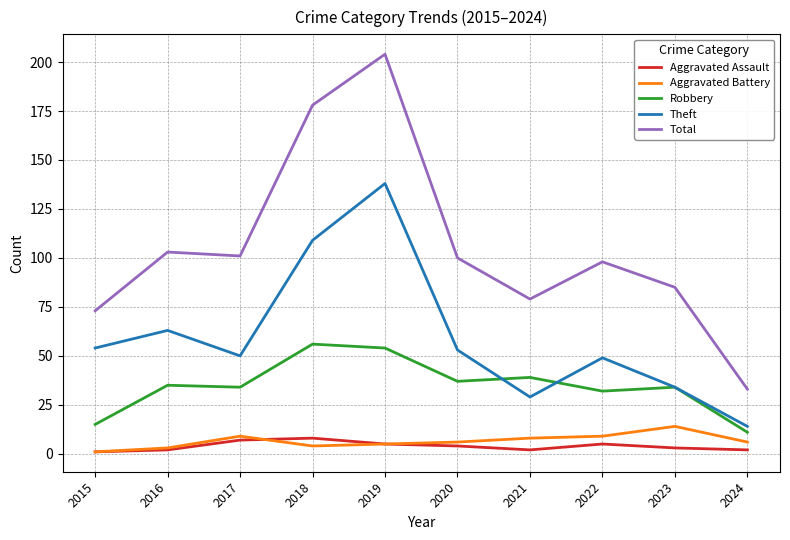

The value of Total at 2021 is 106. True or false?

False